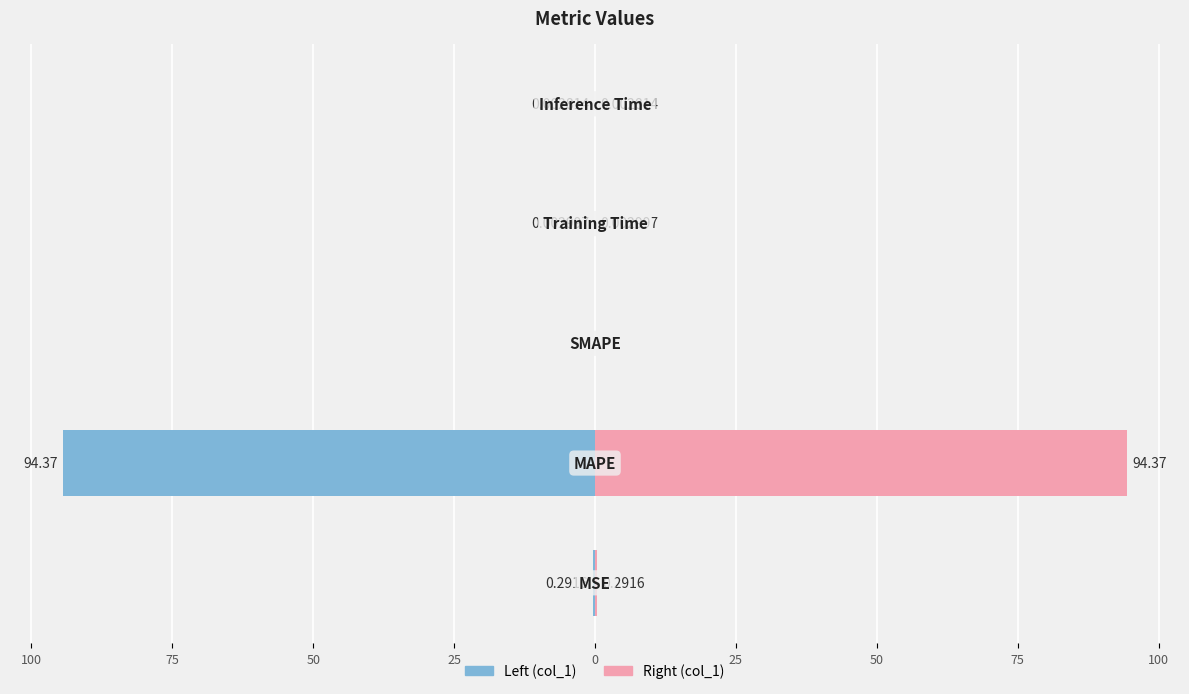

Rank the series by their average value, from highest to lowest.

col_1 (right), col_1 (left)